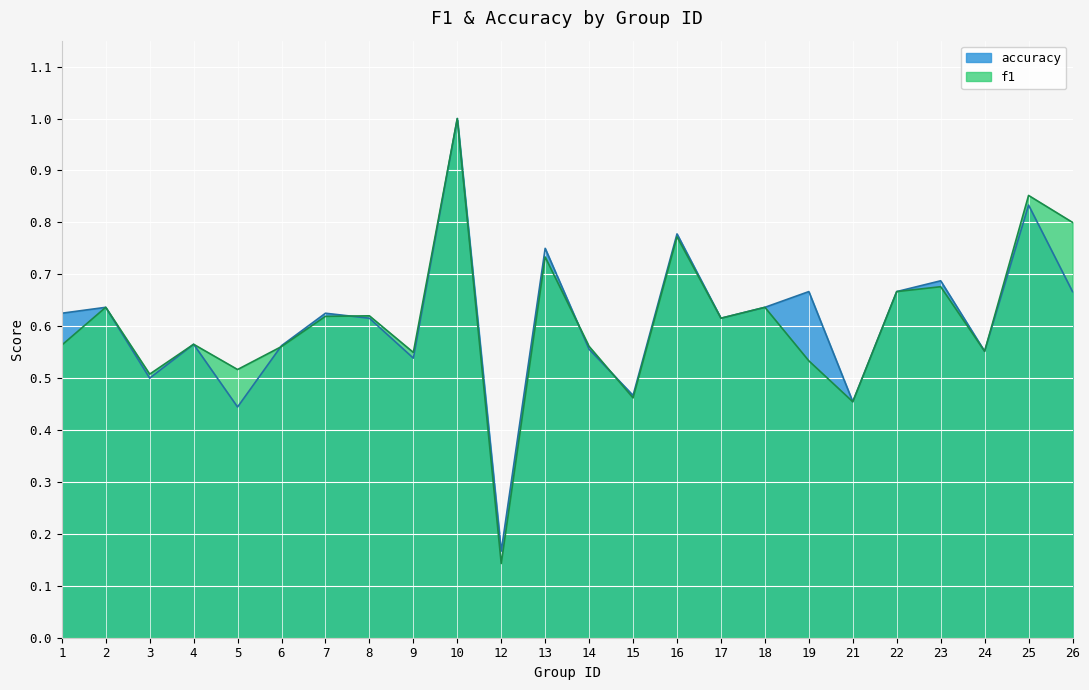

How many interior local valleys does the accuracy series have?

8